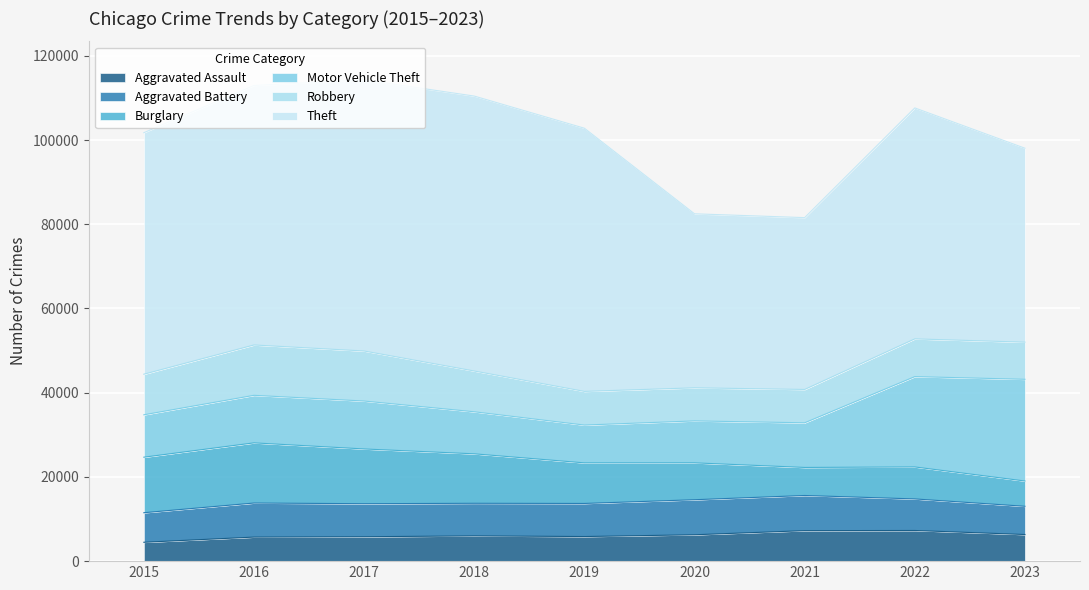

How many distinct data groups are displayed?

6